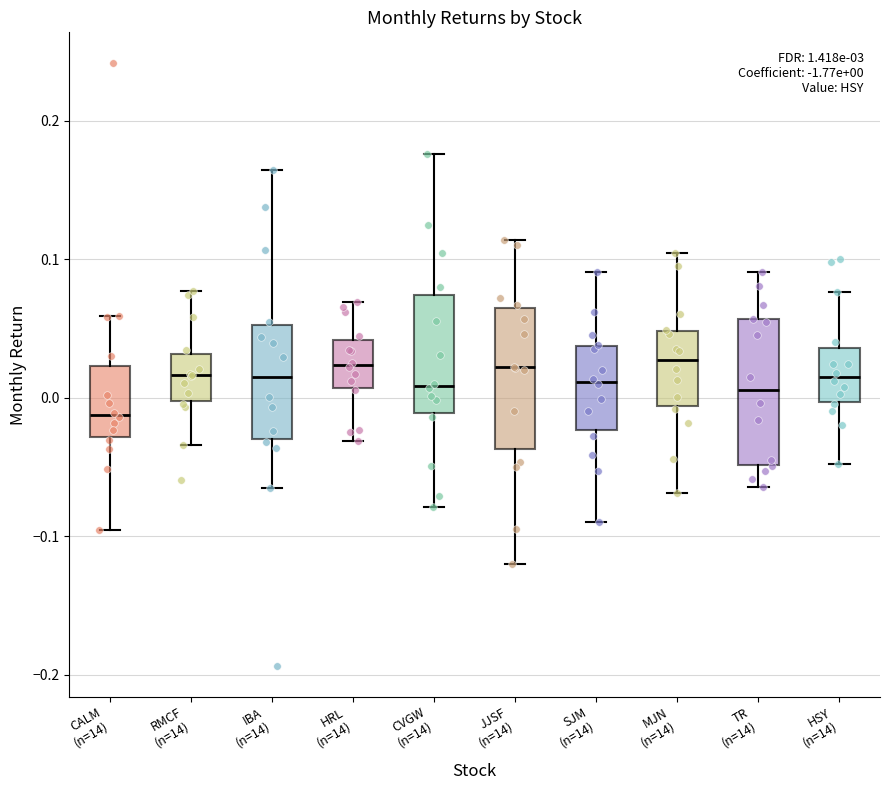

Which box has the lowest median line?

CALM (n=14)